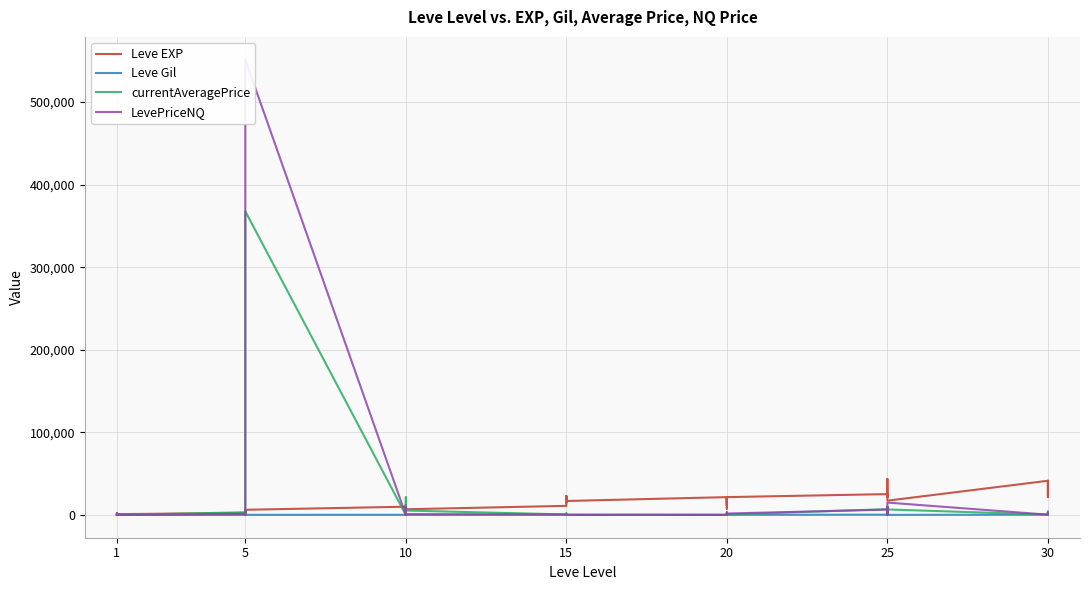

List the series in order of their peak value, highest first.

LevePriceNQ, currentAveragePrice, Leve EXP, Leve Gil